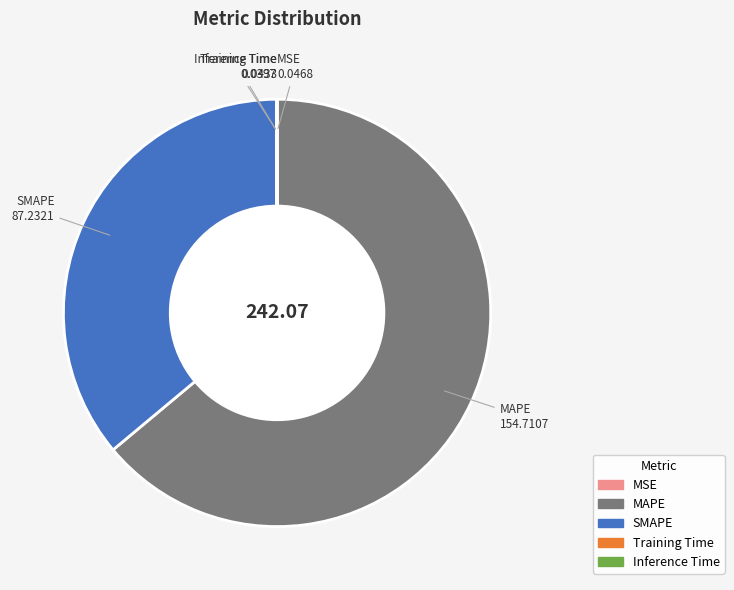

Which slice represents more than half of the pie?

MAPE